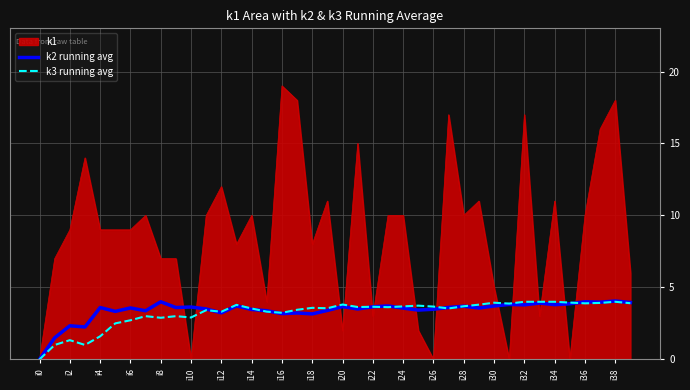

Which series has the largest range (max minus min)?

k1